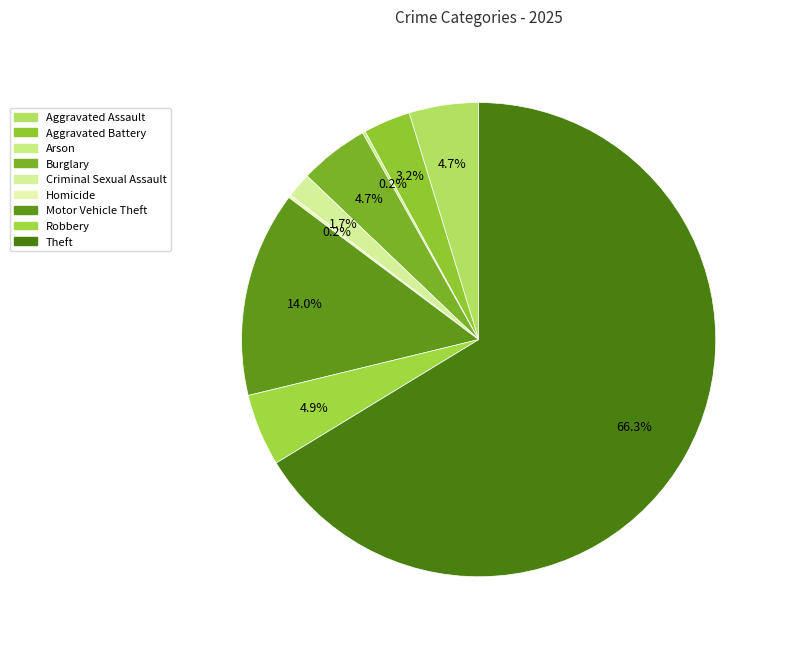

Between Arson and Criminal Sexual Assault, which is larger?

Criminal Sexual Assault